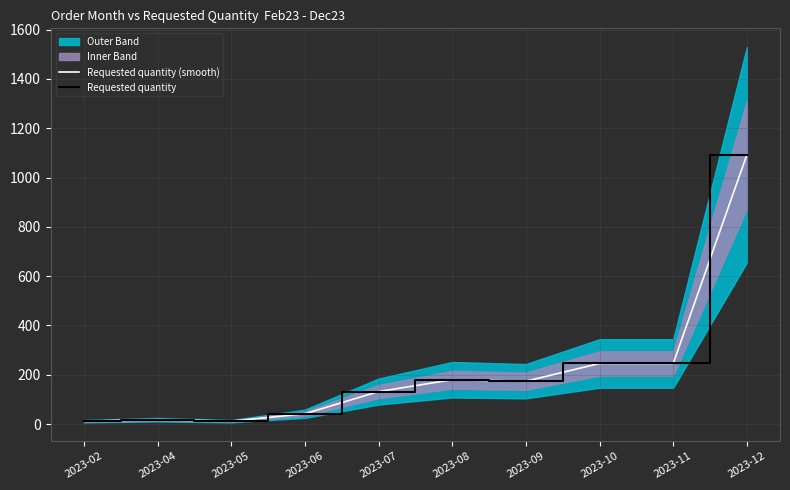

True or false: Requested quantity (smooth) and Requested quantity intersect in this chart.

False